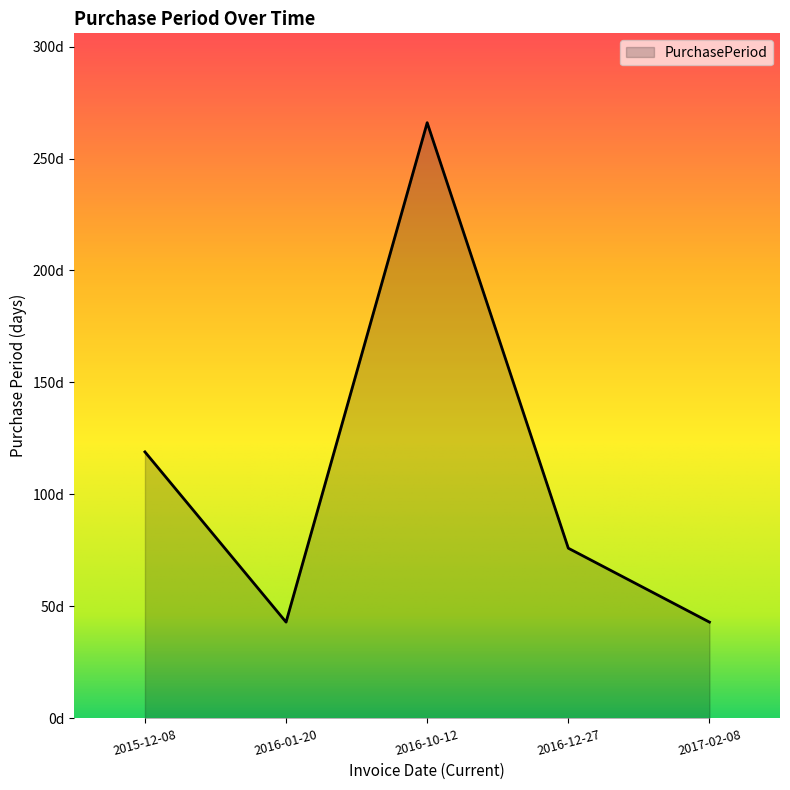

The value at 2016-10-12 is 450. True or false?

False